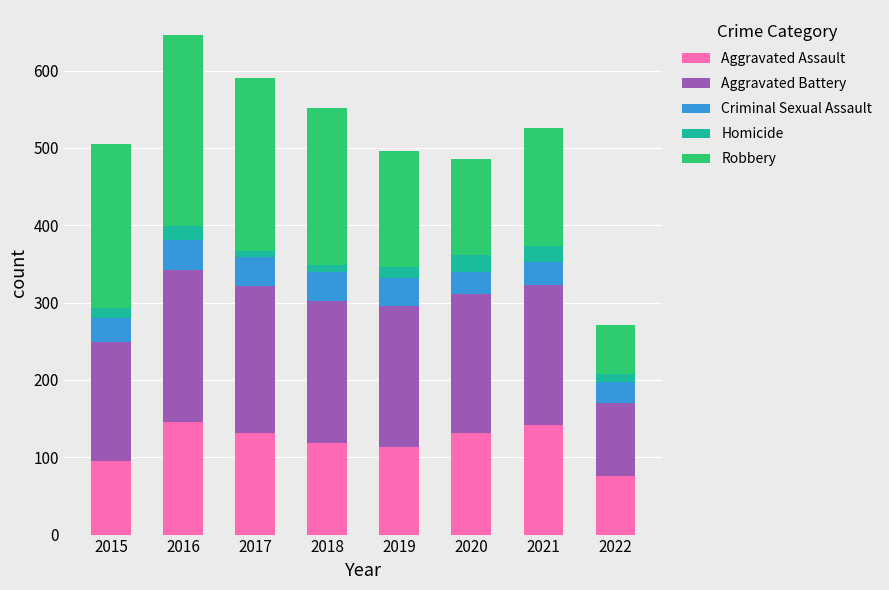

Are the bars grouped side by side (vs. stacked)?

No